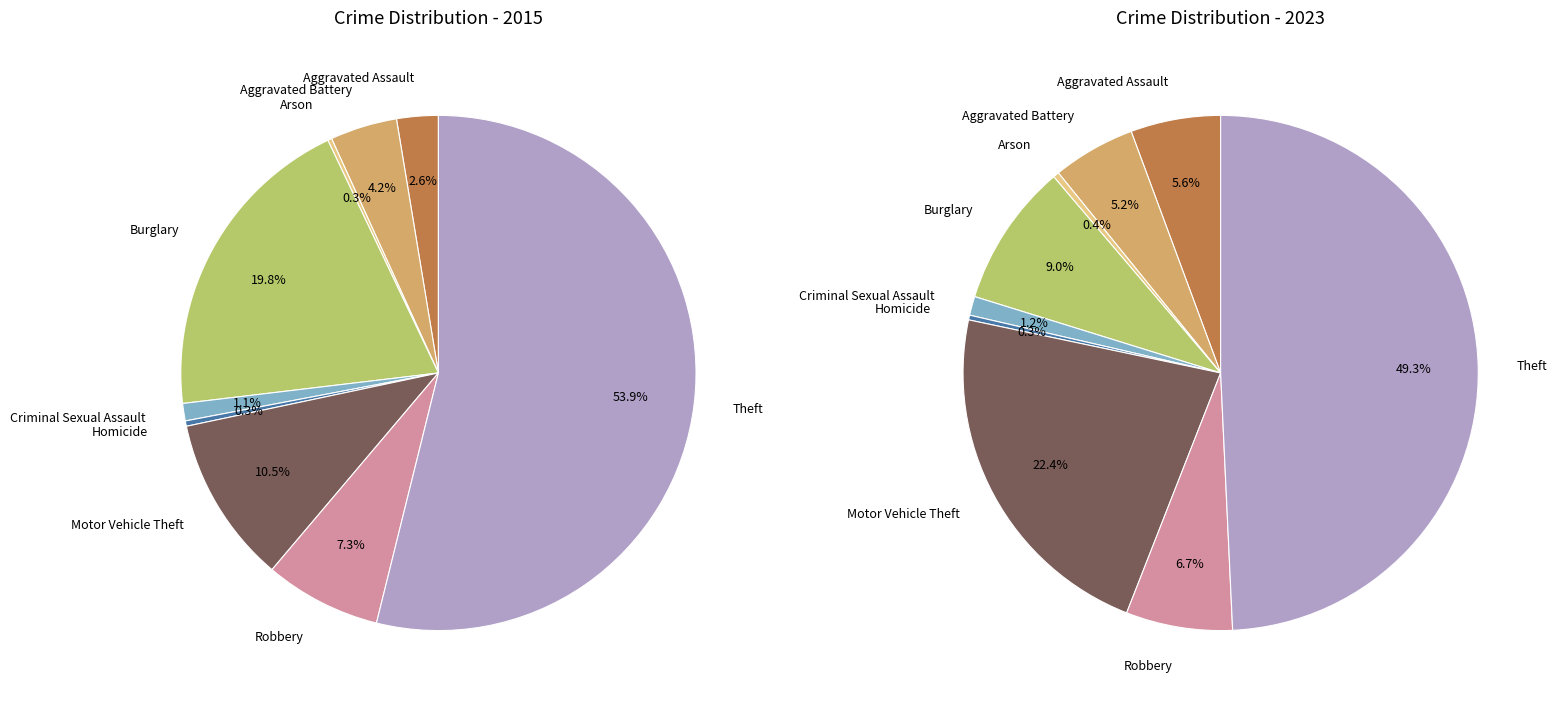

To the nearest percent, what portion does Theft represent?

54%